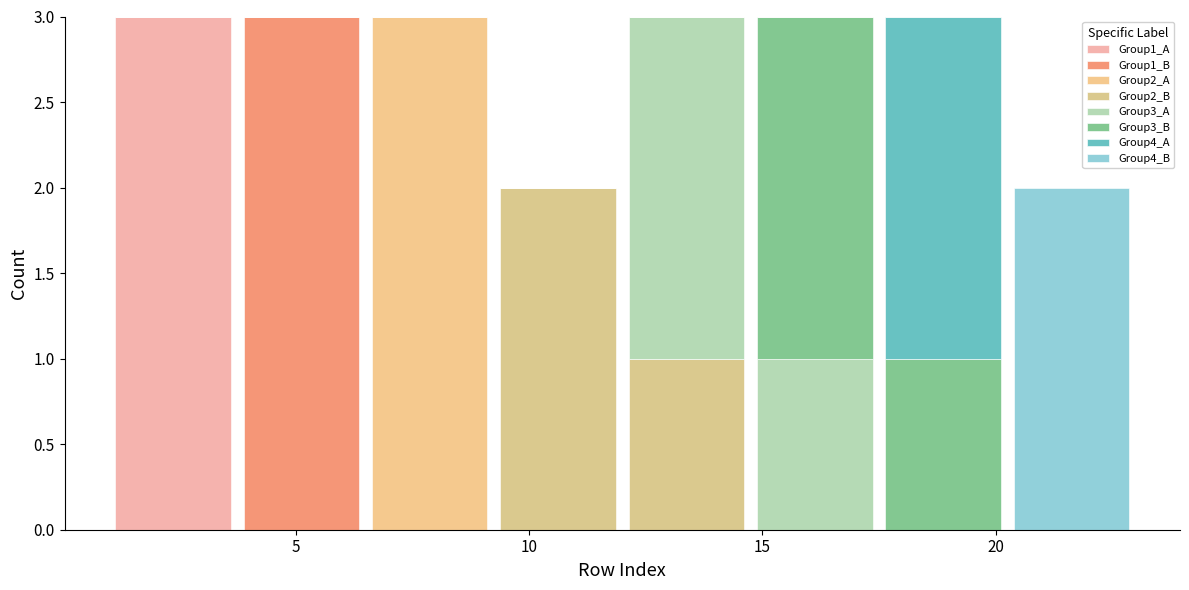

Reading left to right, transcribe this chart: for each stacked bar, give the range it covers on the x-axis and its total height. Neither the bar edges nor the heights are printed on the chart, so give them approximately, as read against the axes.

1.00 to 3.75: 3
3.75 to 6.50: 3
6.50 to 9.25: 3
9.25 to 12.00: 2
12.00 to 14.75: 3
14.75 to 17.50: 3
17.50 to 20.25: 3
20.25 to 23.00: 2